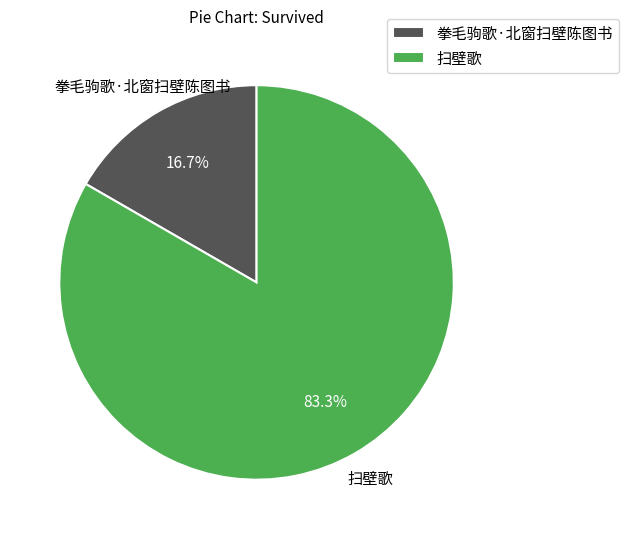

Is it true that 扫壁歌 is 83% of the pie?

True